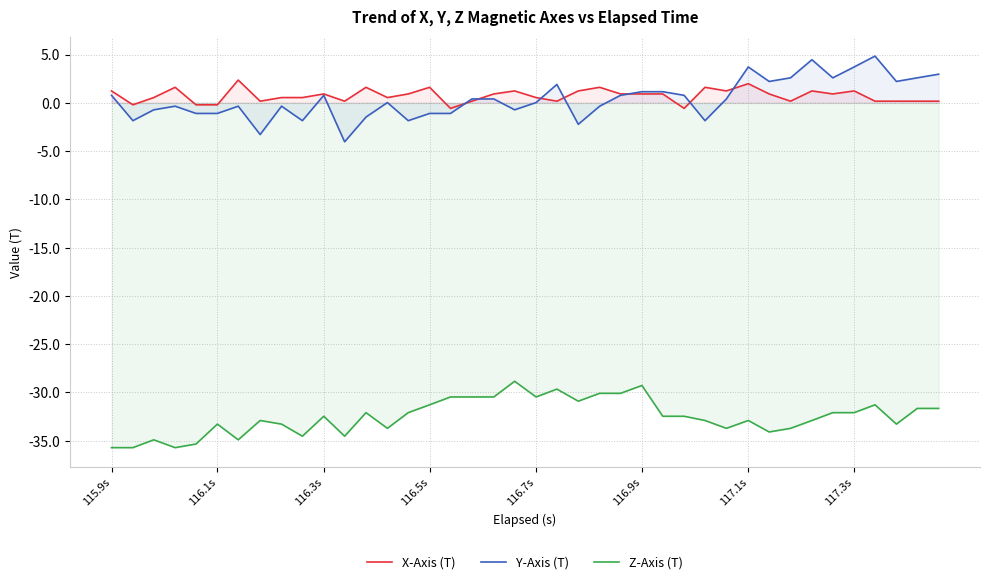

True or false: Y-Axis (T) and Z-Axis (T) intersect in this chart.

False